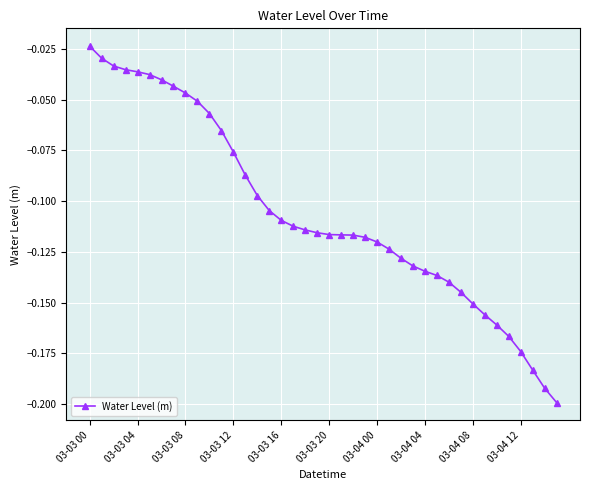

Where is the data nearest to the value 0?

03-03 00